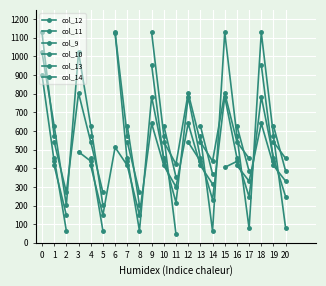

Rank the categories by col_9 value from lowest to highest.

2, 0, 5, 8, 11, 14, 17, 20, 1, 4, 7, 3, 6, 9, 10, 13, 16, 19, 12, 15, 18